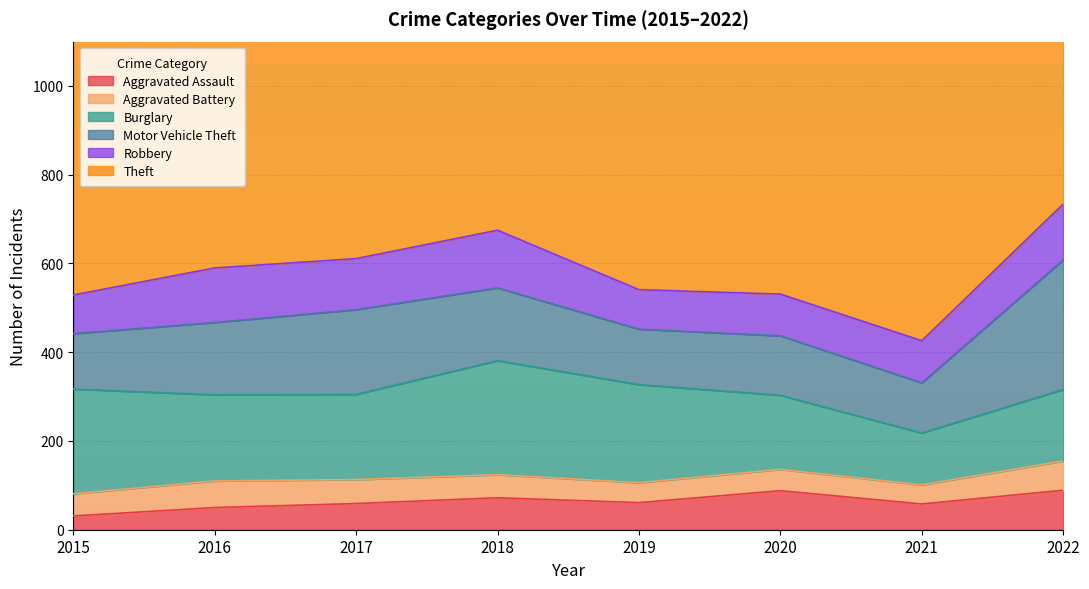

What is the approximate value of Theft at 2016, to the nearest 50?

700